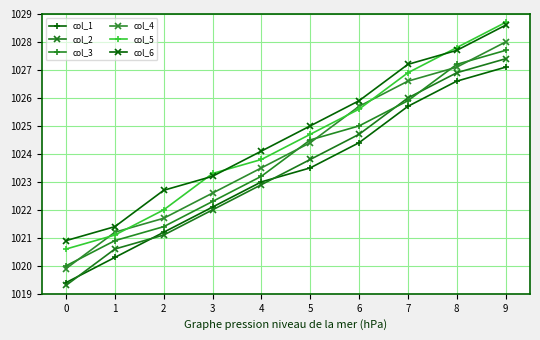

The value of col_1 at 6 is 1705.6. True or false?

False